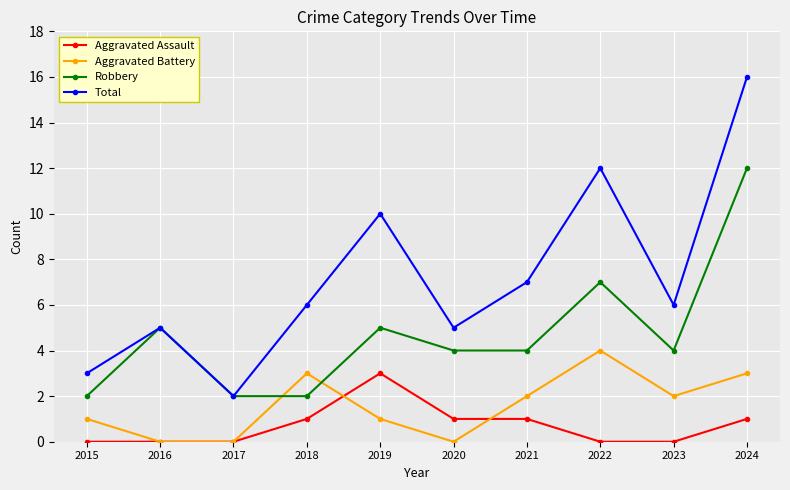

True or false: Aggravated Assault has more than 0 points higher than both neighbors.

True